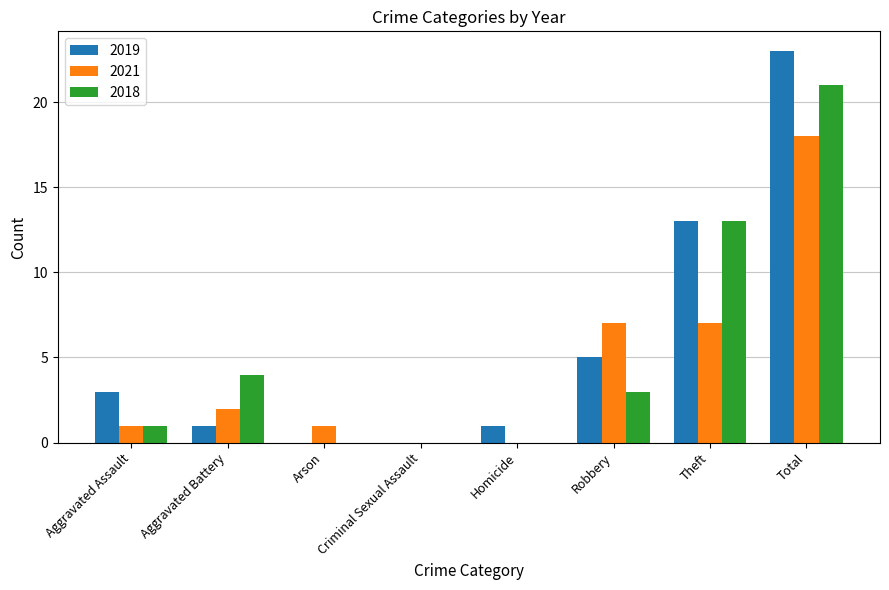

Which series changed the most between Robbery and Theft?

2018